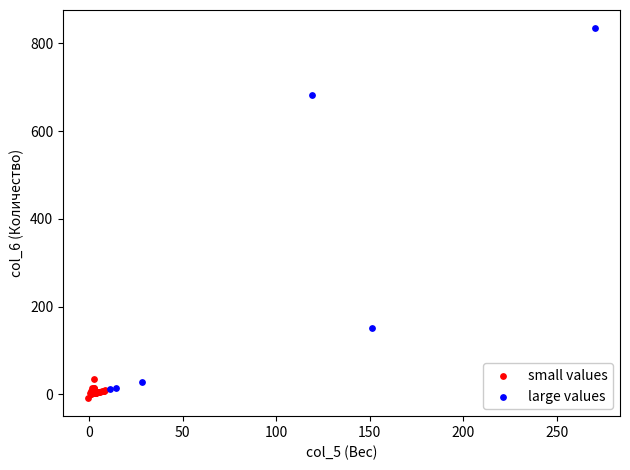

Which series has the widest spread of Y values?

large values